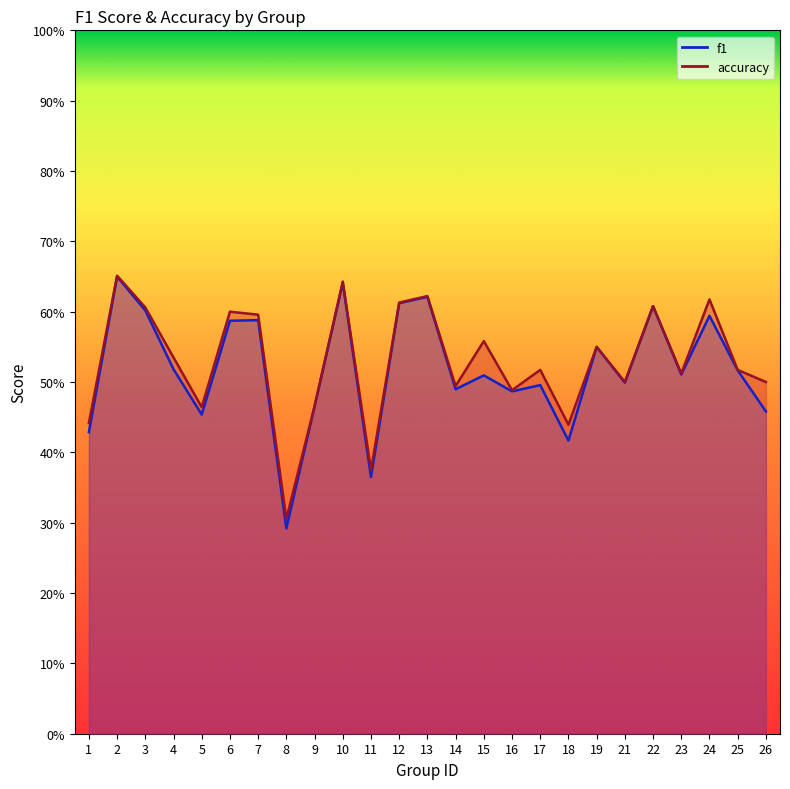

True or false: accuracy has a value of 0.1 at 24.

False